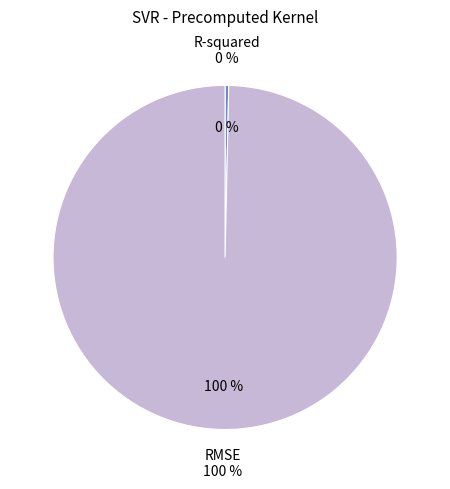

What is the majority slice?

RMSE